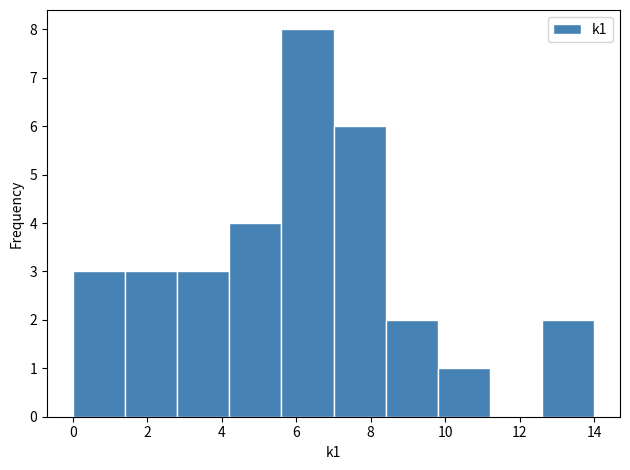

Over which range of the x-axis is the bar tallest?

5.6 to 7.0